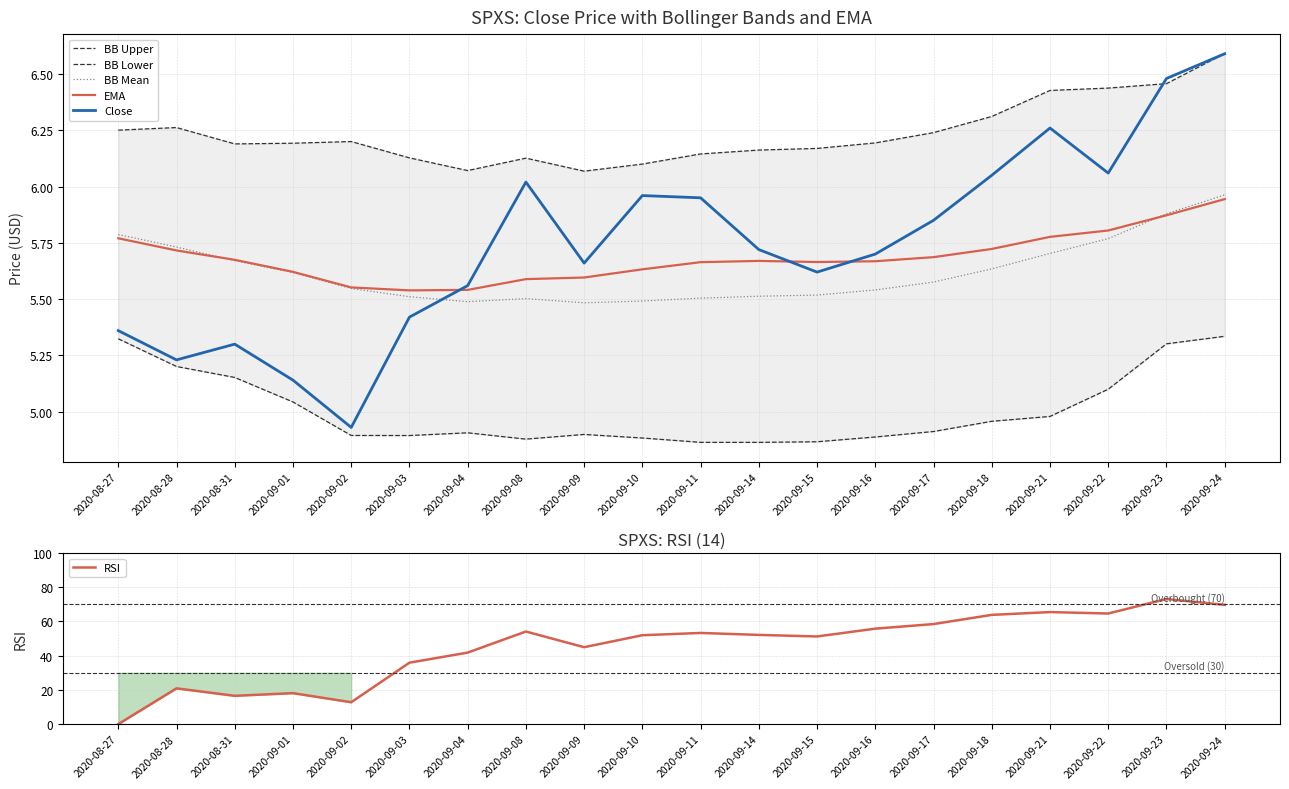

At which category does BB Mean reach its first local peak?

2020-09-08